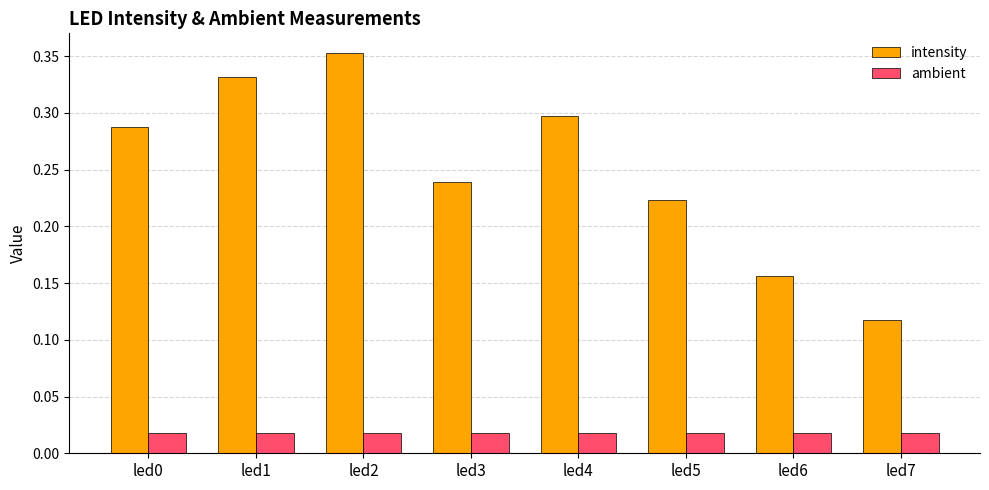

Between led3 and led4, which series saw the biggest shift?

intensity